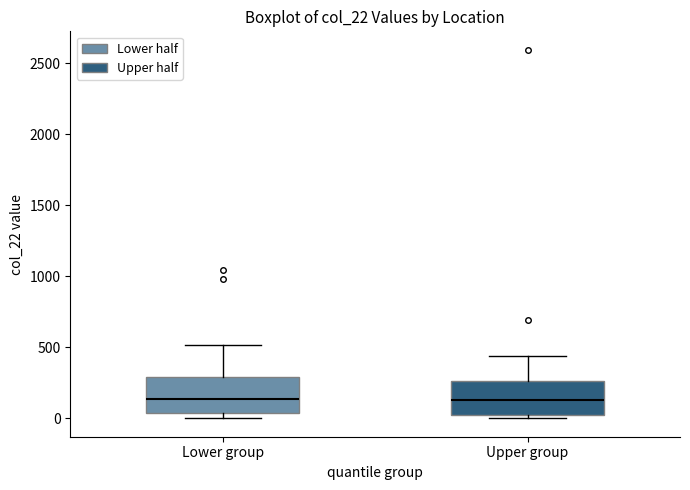

Reading left to right, read every box against the y-axis: the position of its median line, the range the box covers, and the ends of its whiskers. The values are not printed on the chart, so give them approximately, as read against the axis.

Lower group: median 150, box 50 to 300, whiskers 0 to 500
Upper group: median 150, box 50 to 250, whiskers 0 to 450